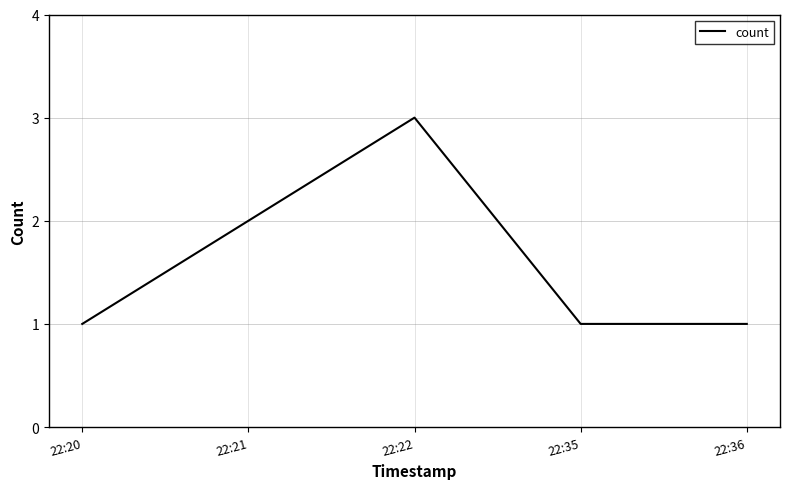

The value at 22:36 is 2. True or false?

False